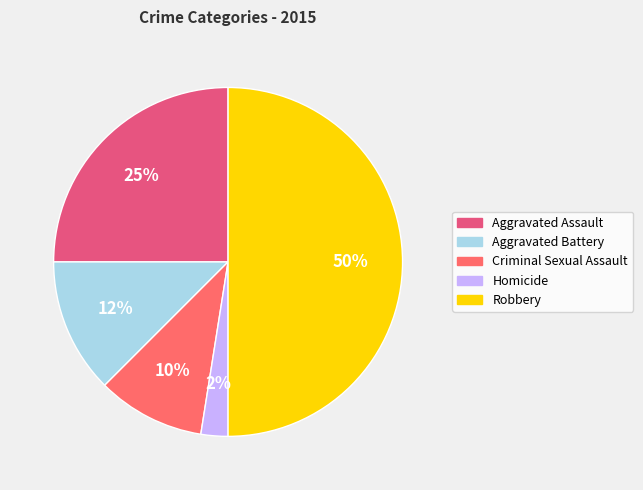

To the nearest percent, what portion does Criminal Sexual Assault represent?

10%